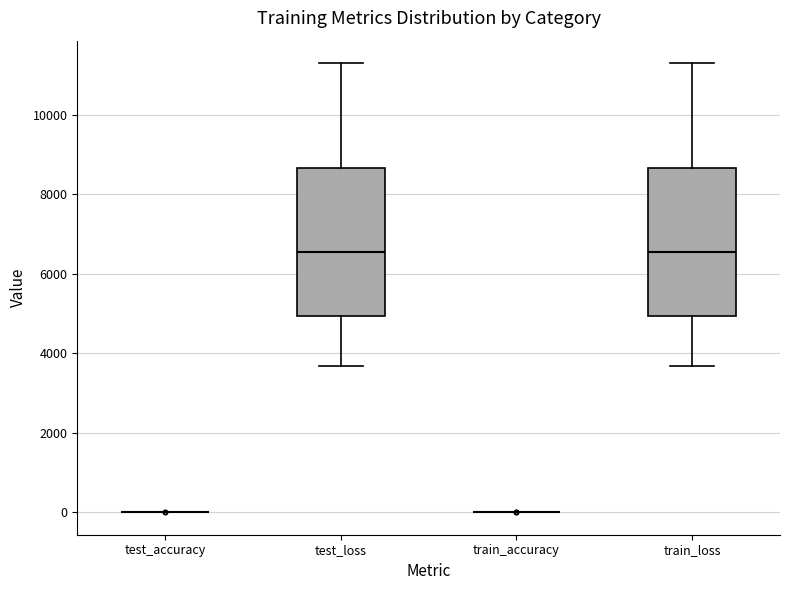

Reading left to right, read every box against the y-axis: the position of its median line, the range the box covers, and the ends of its whiskers. The values are not printed on the chart, so give them approximately, as read against the axis.

test_accuracy: box collapsed to a line at 0, whiskers 0 to 0
test_loss: median 6600, box 5000 to 8600, whiskers 3600 to 11400
train_accuracy: box collapsed to a line at 0, whiskers 0 to 0
train_loss: median 6600, box 5000 to 8600, whiskers 3600 to 11400